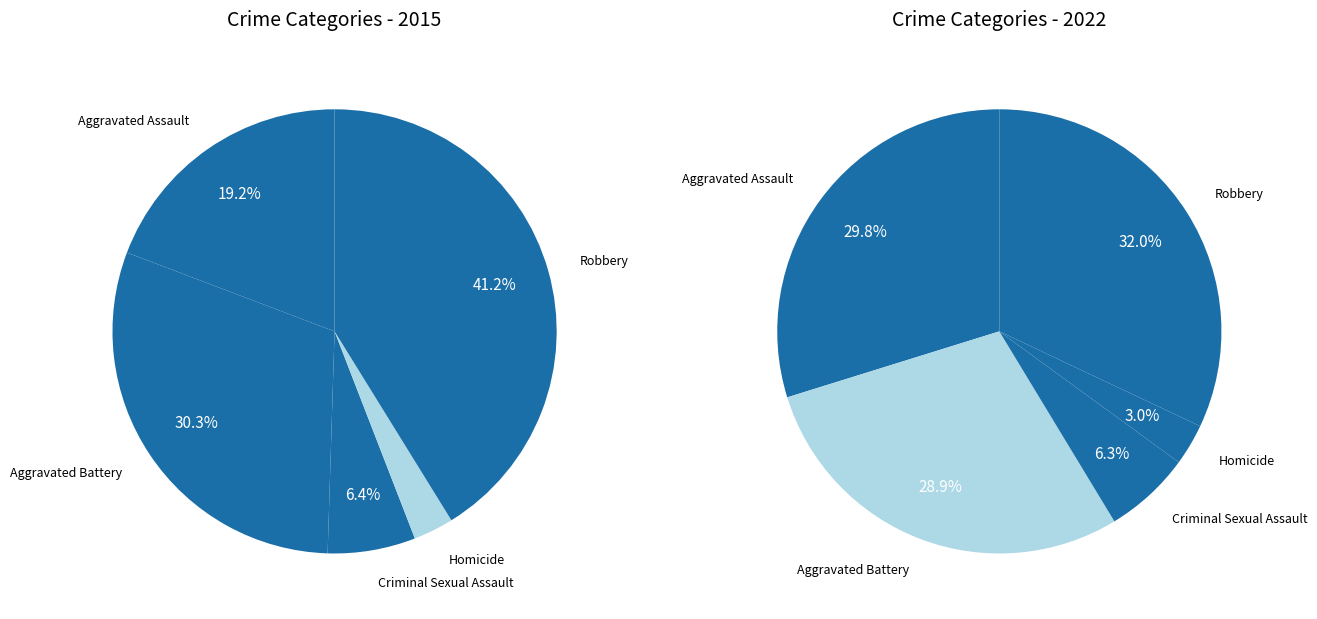

True or false: 2 accounts for 6% of the total.

True